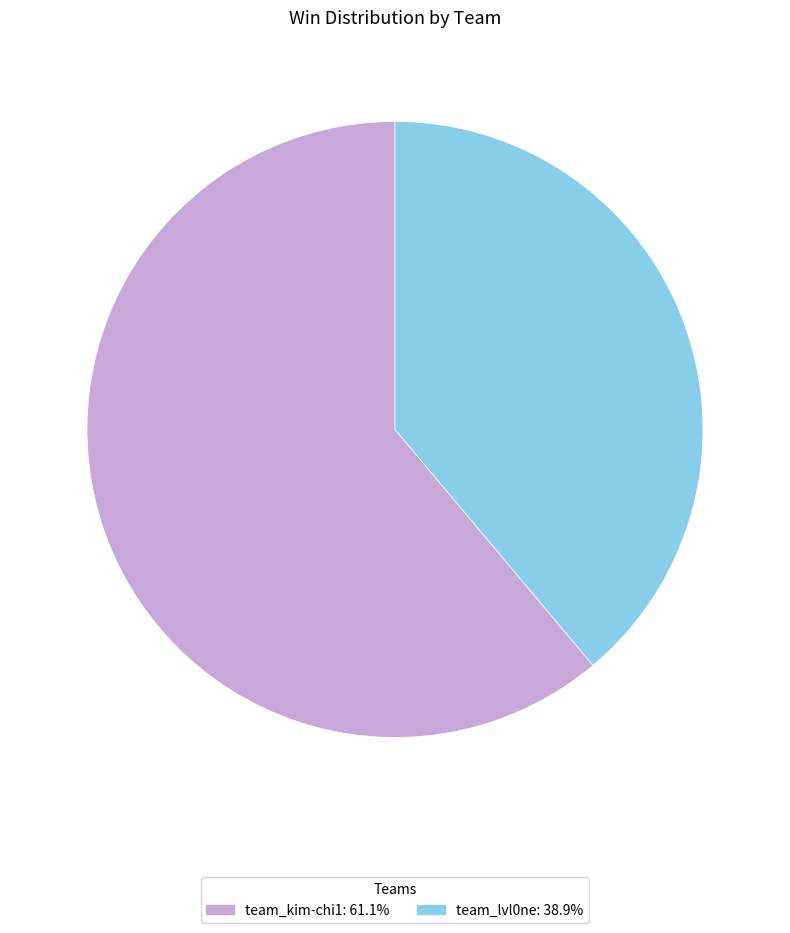

How many segments does this pie chart have?

2